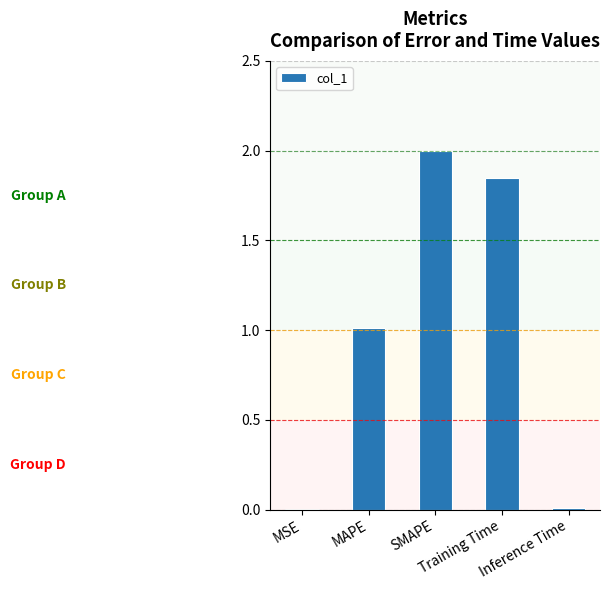

Where does the data first go above 1?

MAPE